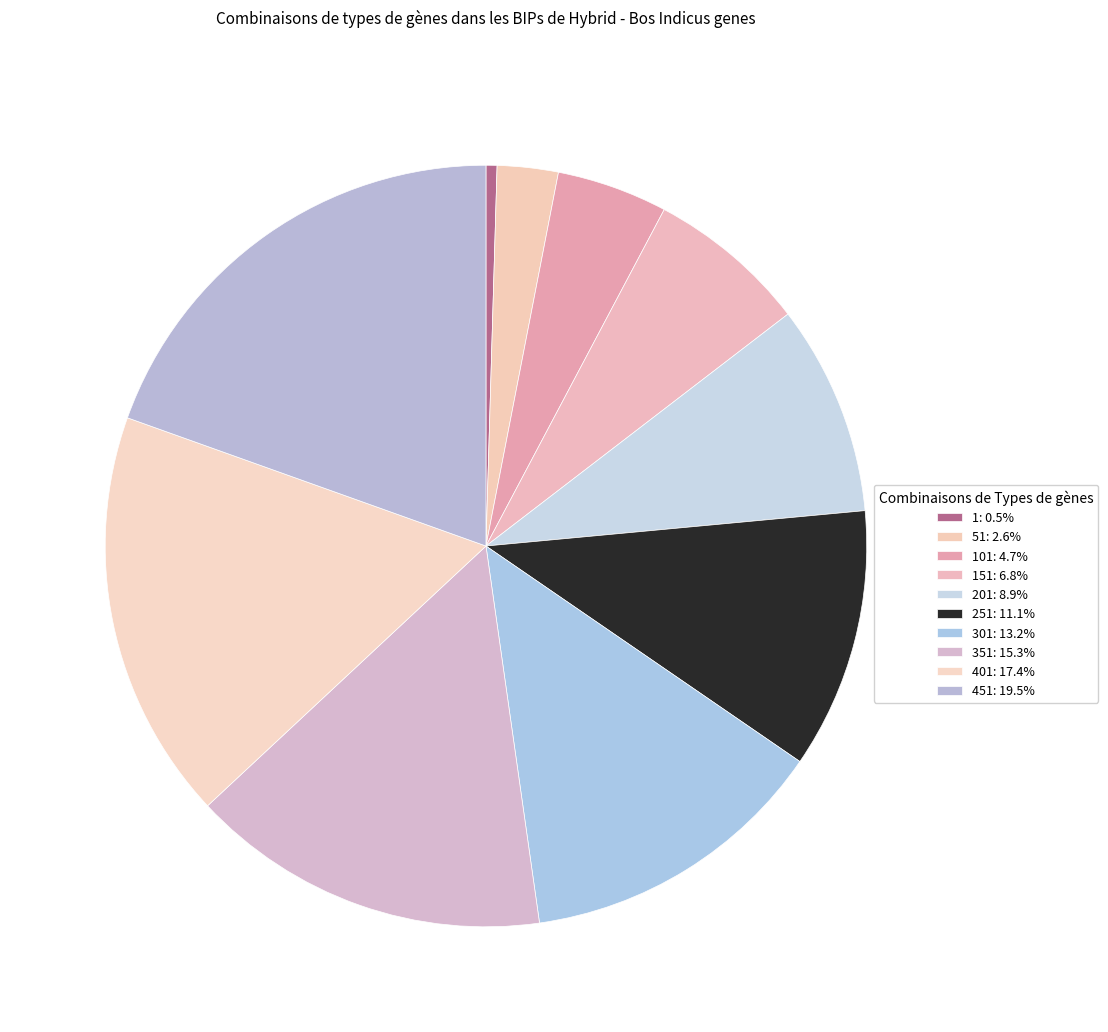

How many segments does this pie chart have?

10